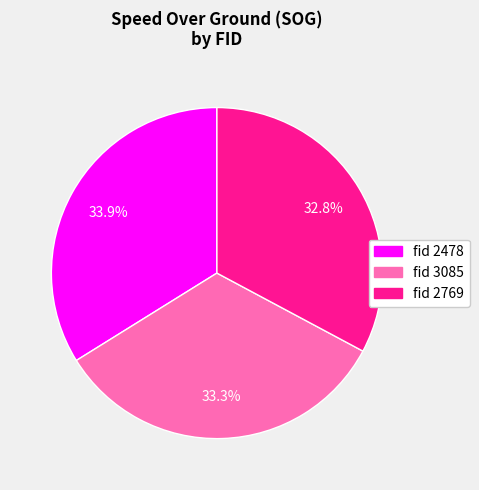

Approximately how many times larger is the value at fid 2478 compared to fid 3085?

1.0